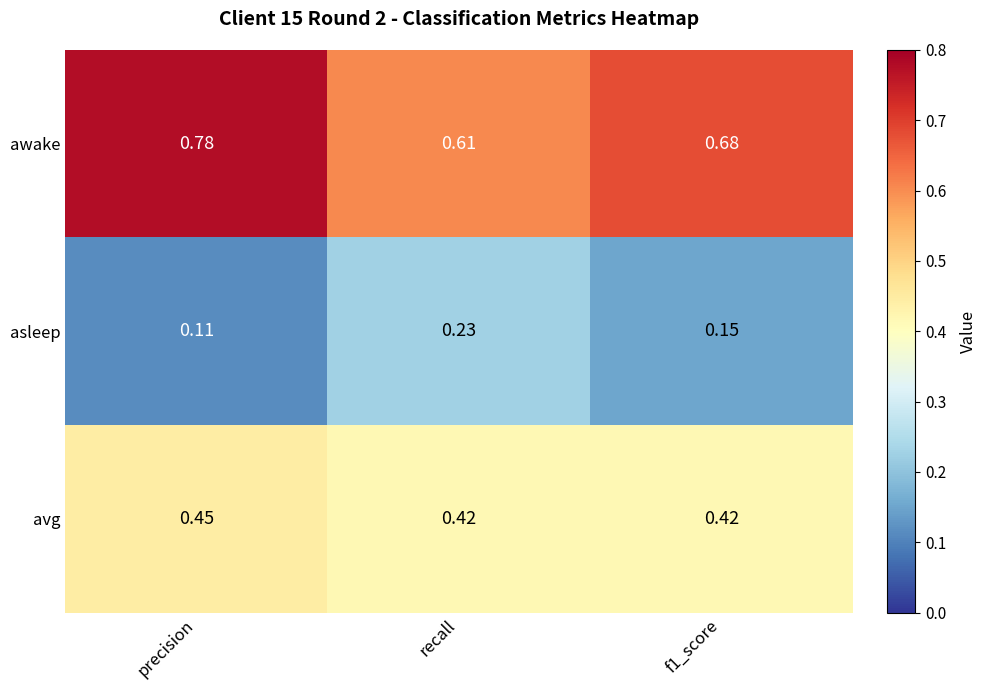

List the series in order of their peak value, highest first.

awake, avg, asleep